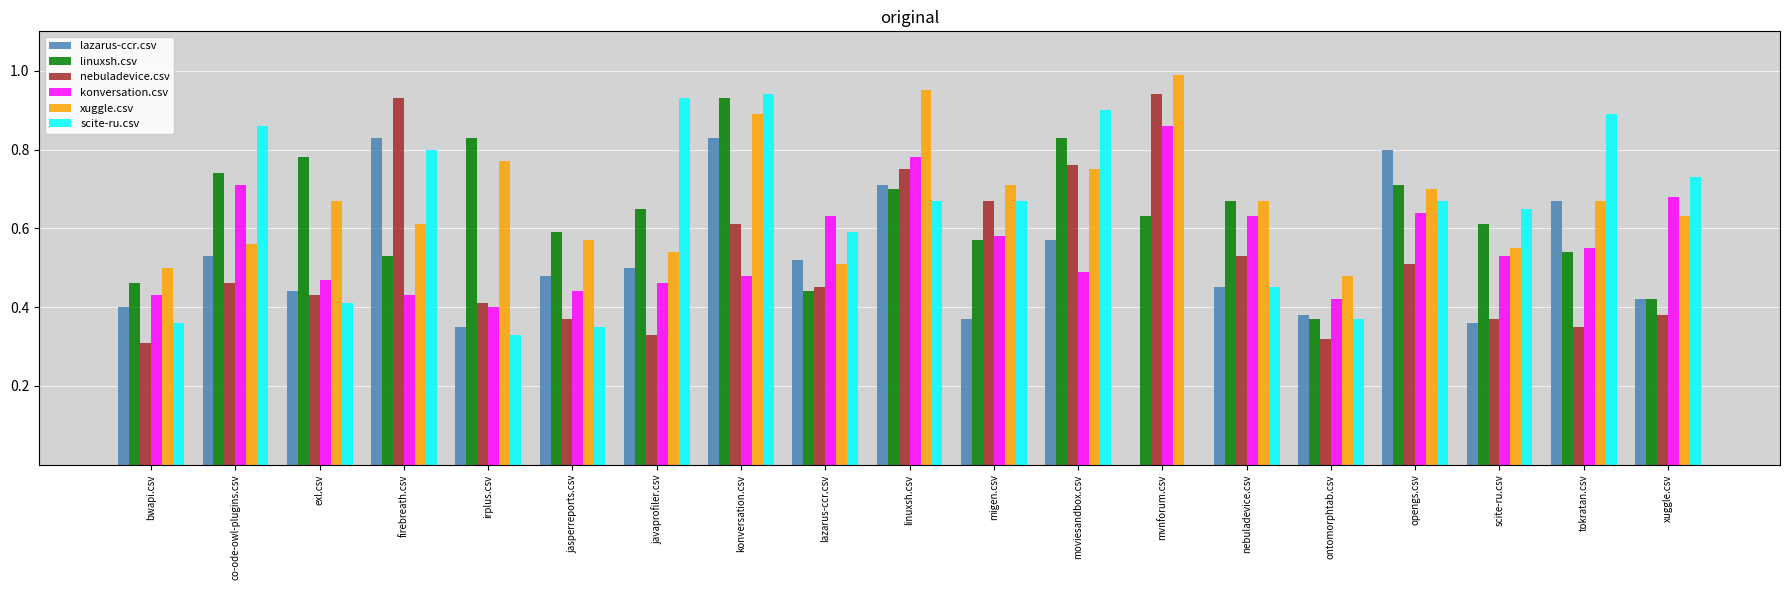

Are the bars horizontal?

No